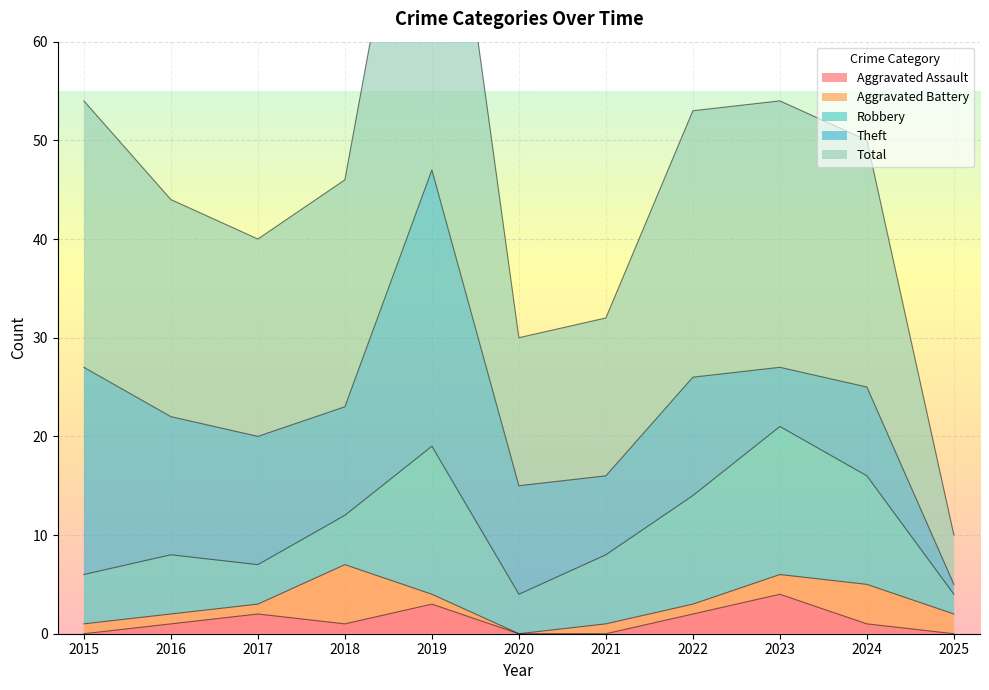

Where does the Theft series first go above 11?

2015